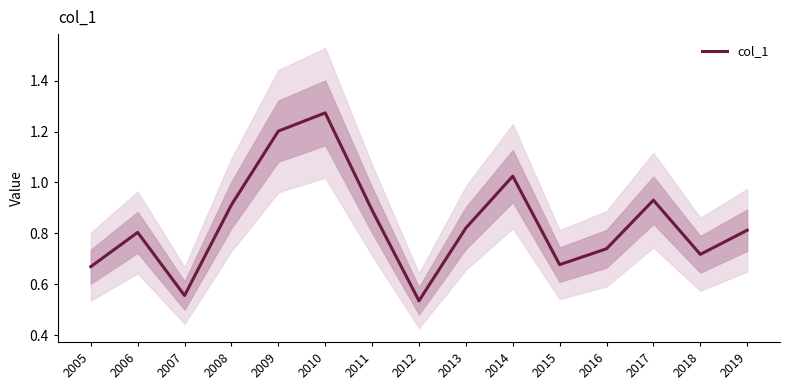

What is the sum of the values at 2014 and 2012?

1.6